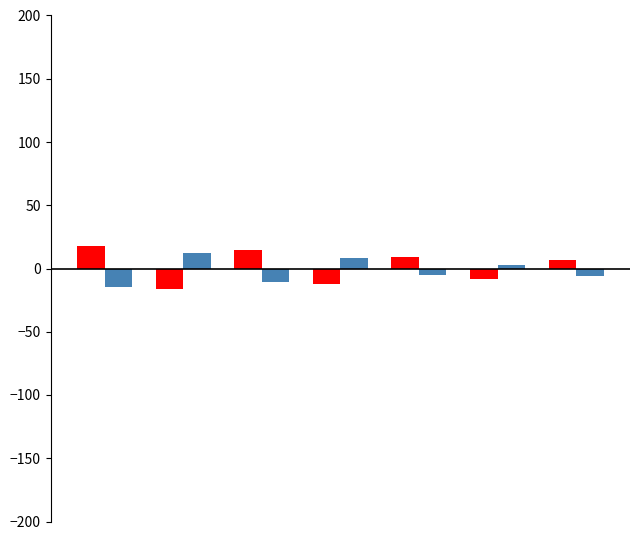

What is the minimum value shown in the chart?

-16